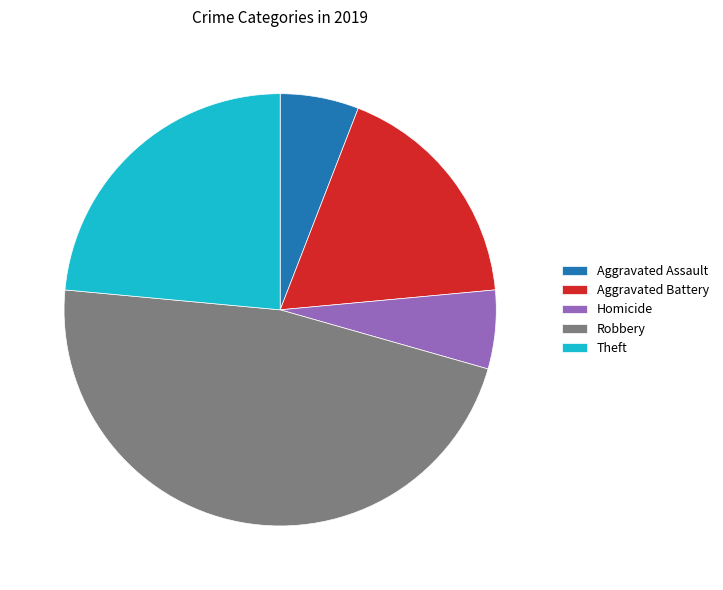

How many segments does this pie chart have?

5